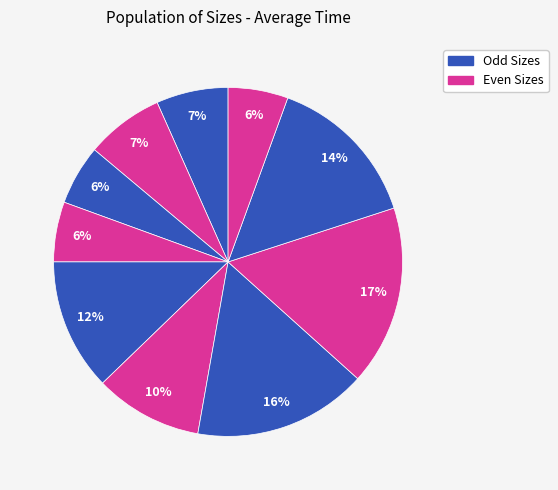

How many segments does this pie chart have?

10